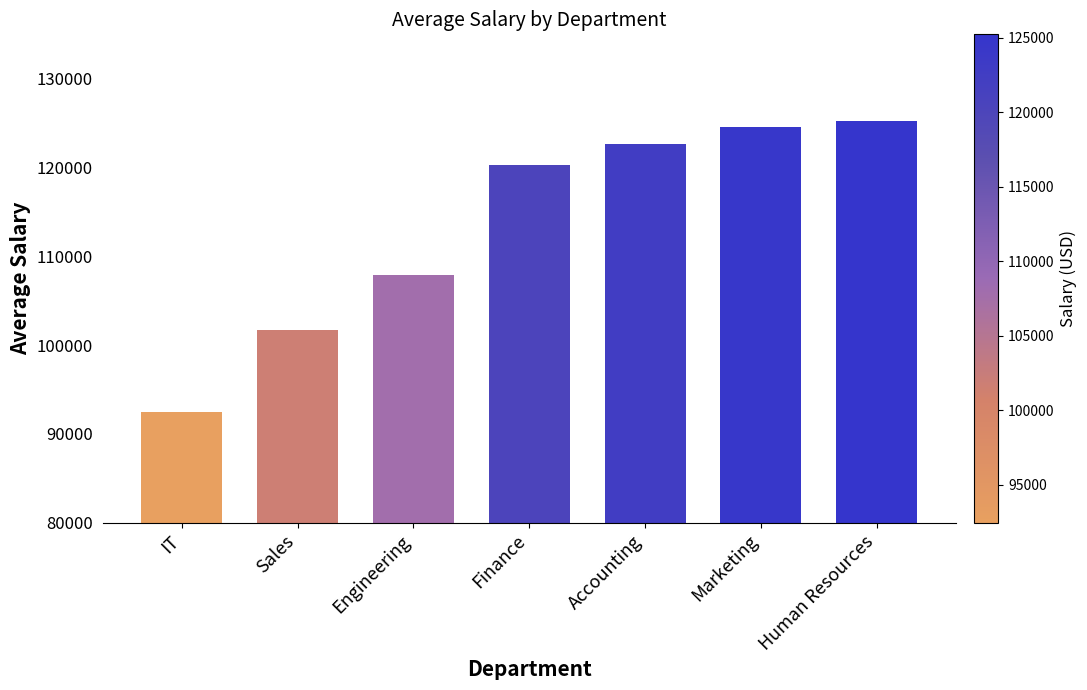

Read the value at Finance.

120330.8